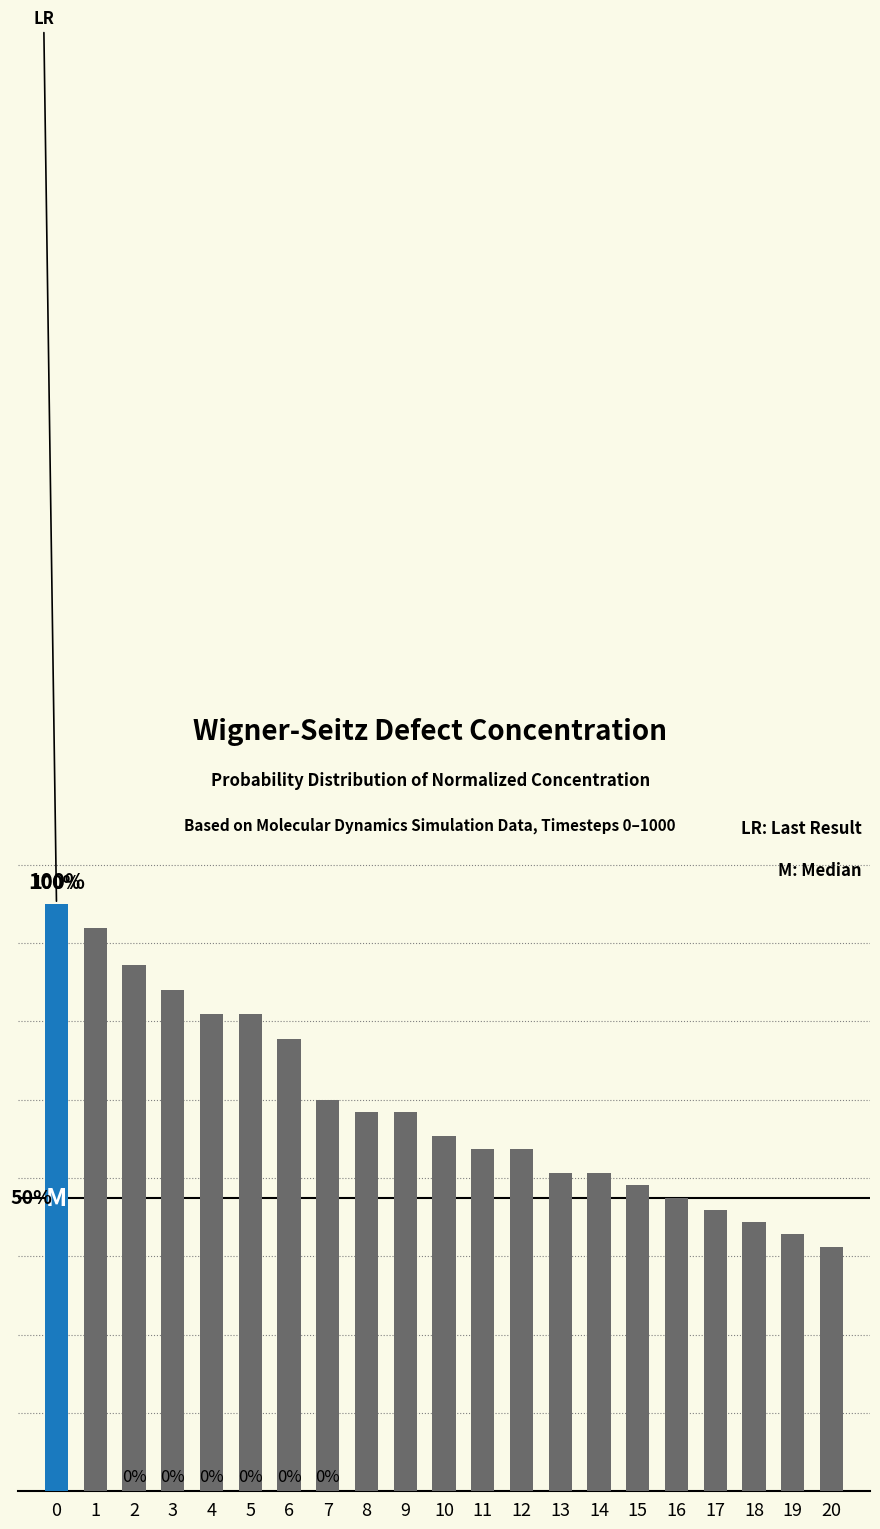

Rank the categories by value from highest to lowest.

0, 1, 2, 3, 4, 5, 6, 7, 8, 9, 10, 11, 12, 13, 14, 15, 16, 17, 18, 19, 20